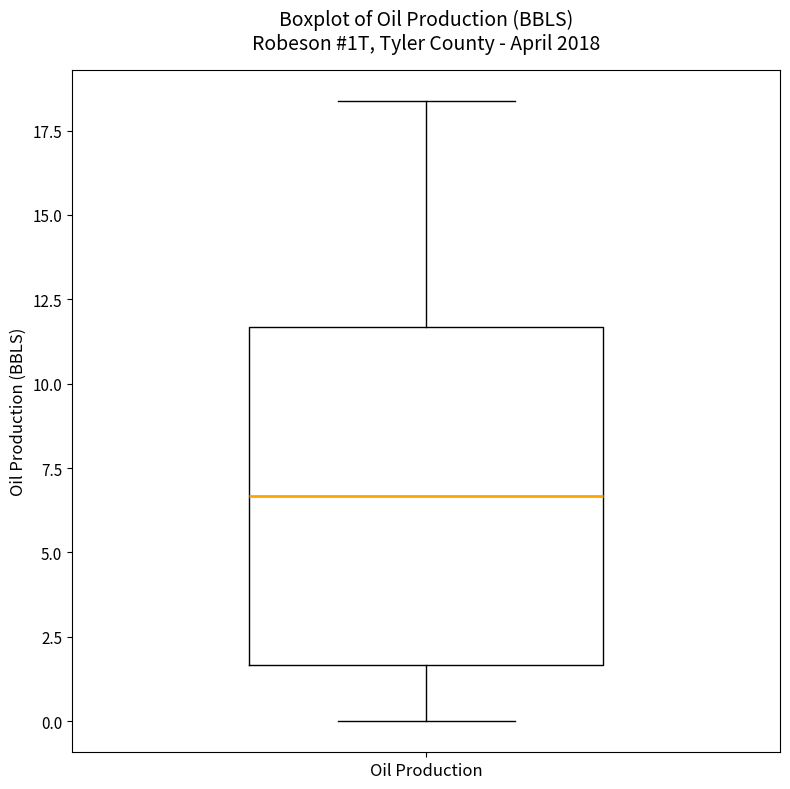

Where is the upper edge of the box for Oil Production on the y-axis? The values are not printed on the chart, so give them approximately, as read against the axis.

11.5